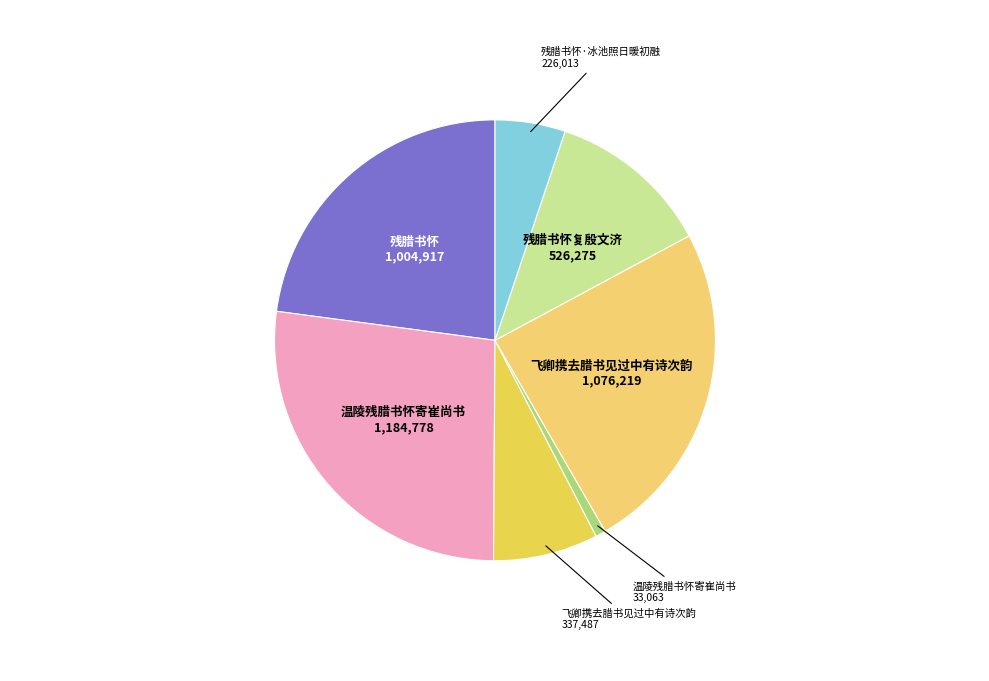

How many slices are in this pie chart?

7